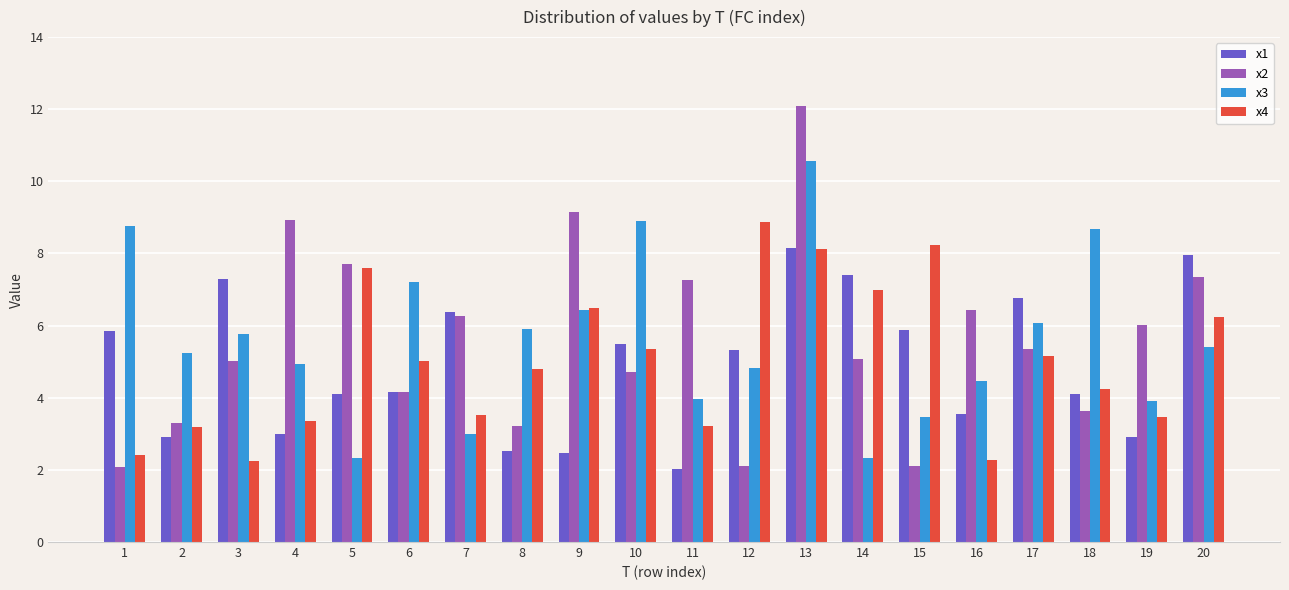

At how many categories does at least one series exceed 5?

20